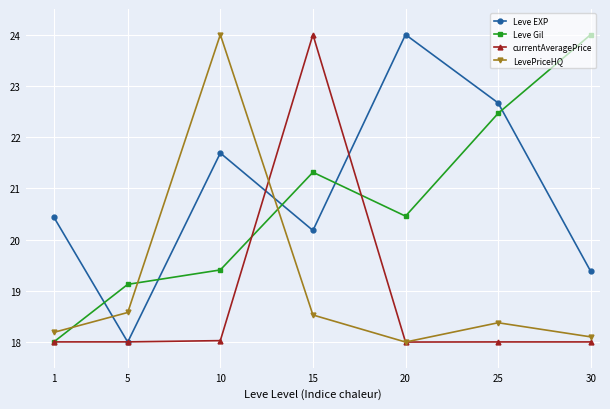

Does the chart display data point markers on the line(s)?

Yes